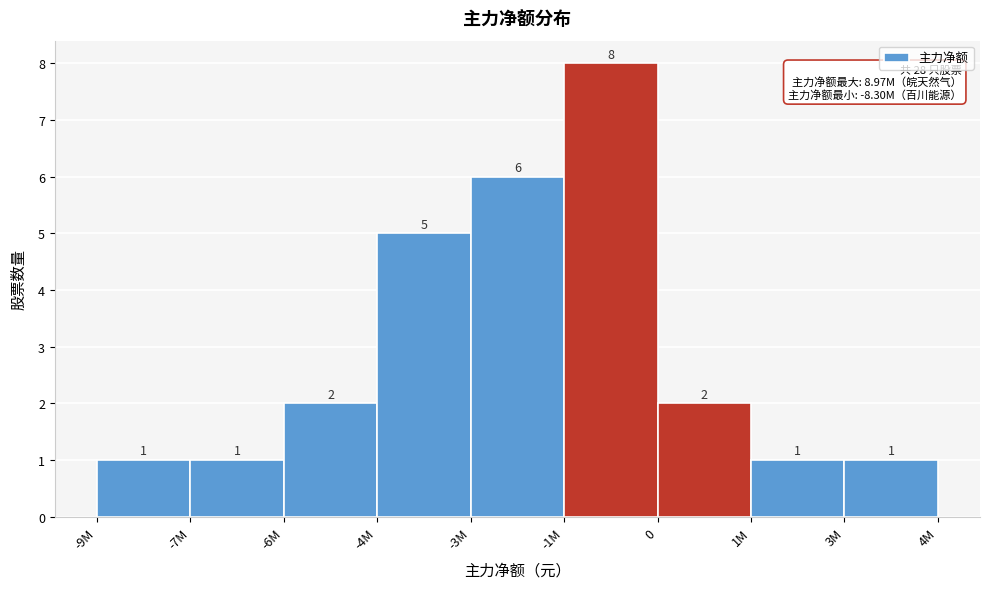

Reading left to right, extract all data points from this chart.

-9M=1	-7M=1	-6M=2	-4M=5	-3M=6	-1M=8	0=2	1M=1	3M=1